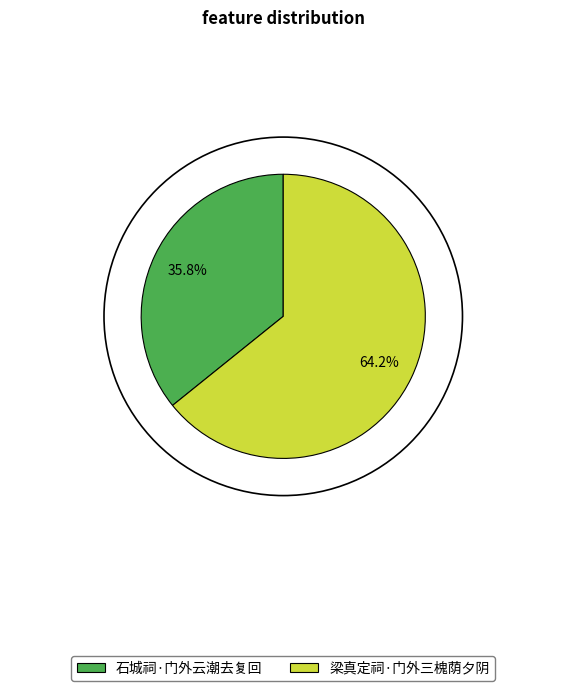

What is the total percentage of 石城祠·门外云潮去复回 and 梁真定祠·门外三槐荫夕阴?

100.0%